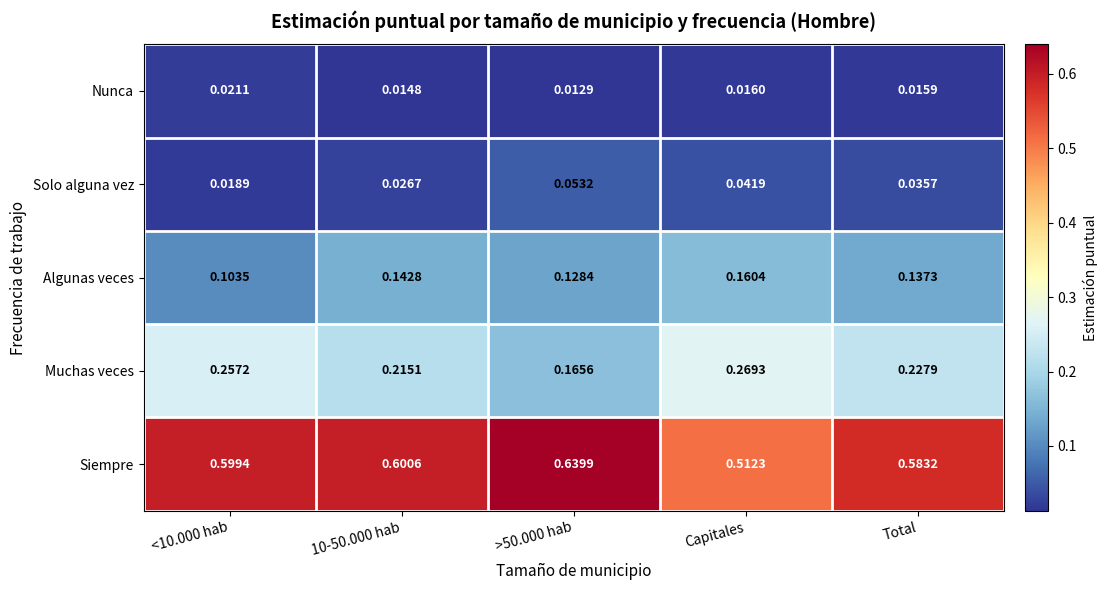

Is the value of Solo alguna vez at <10.000 hab greater than the value of Siempre at Capitales?

No